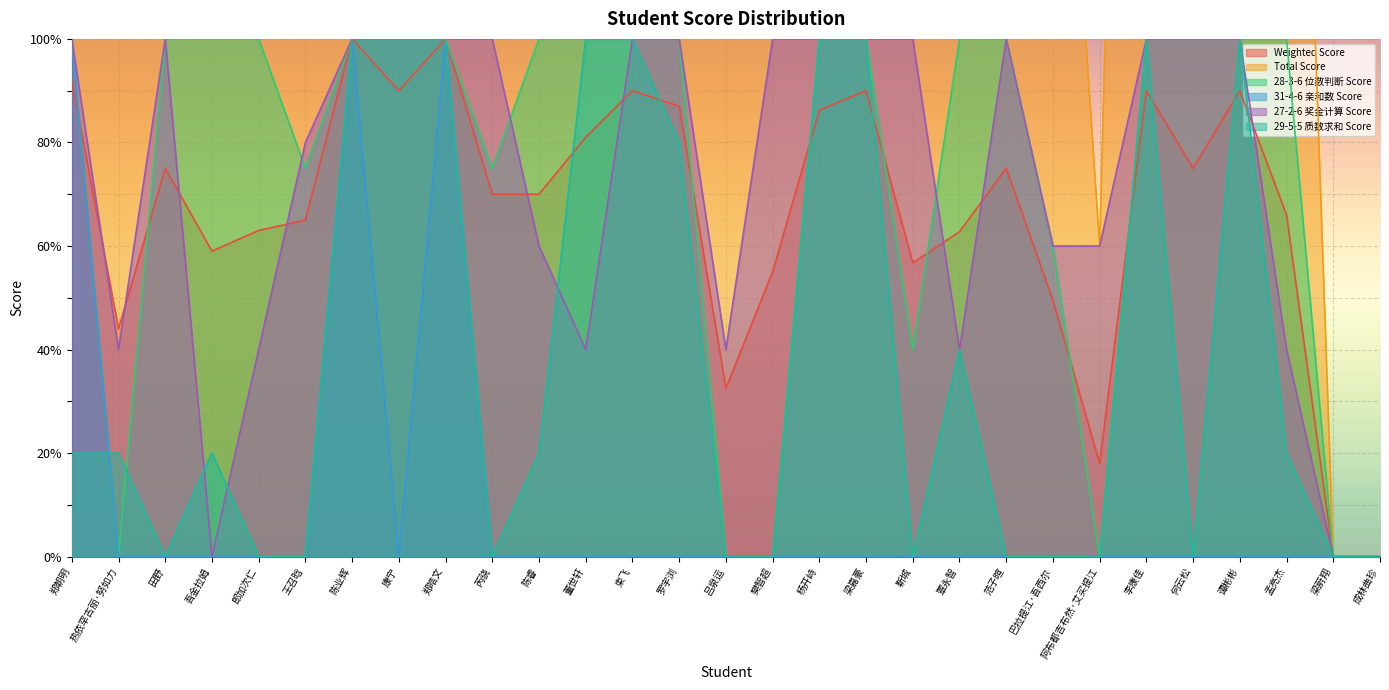

True or false: Total Score and 31-4-6 亲和数 Score intersect in this chart.

False